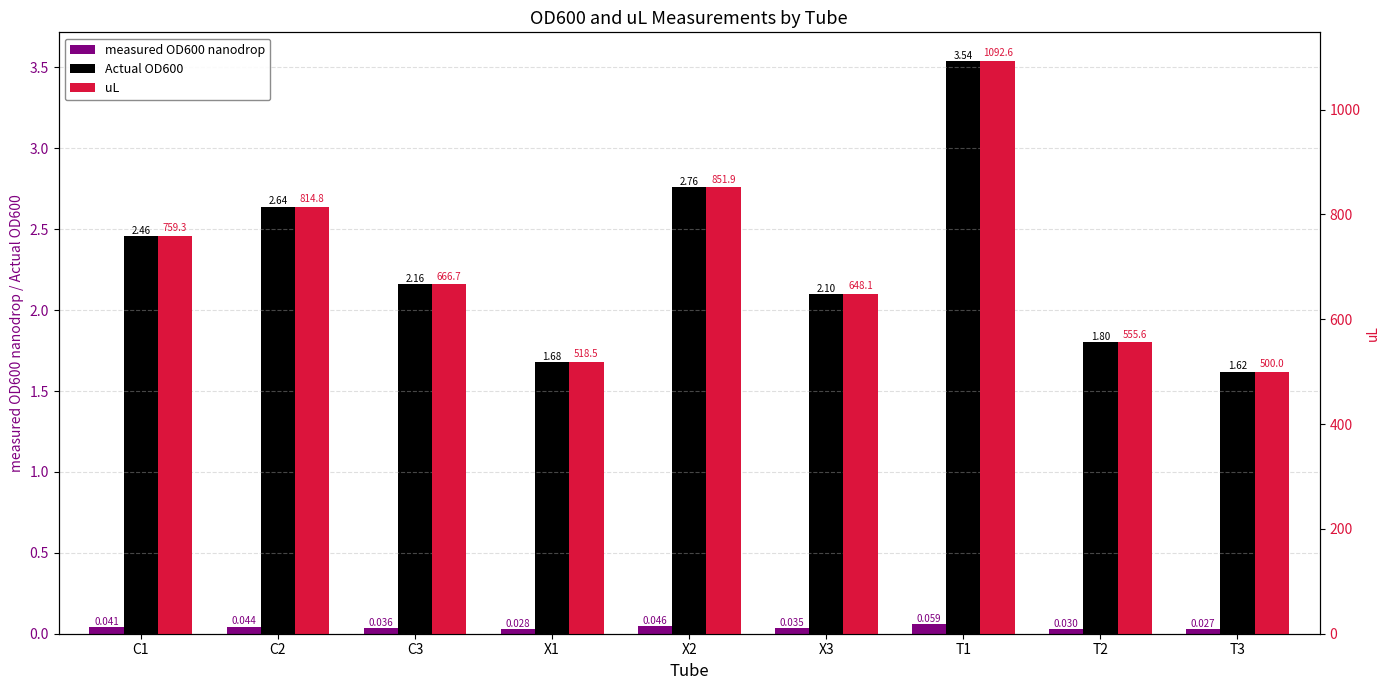

What is the spread (max minus min) of values at C2?

814.8